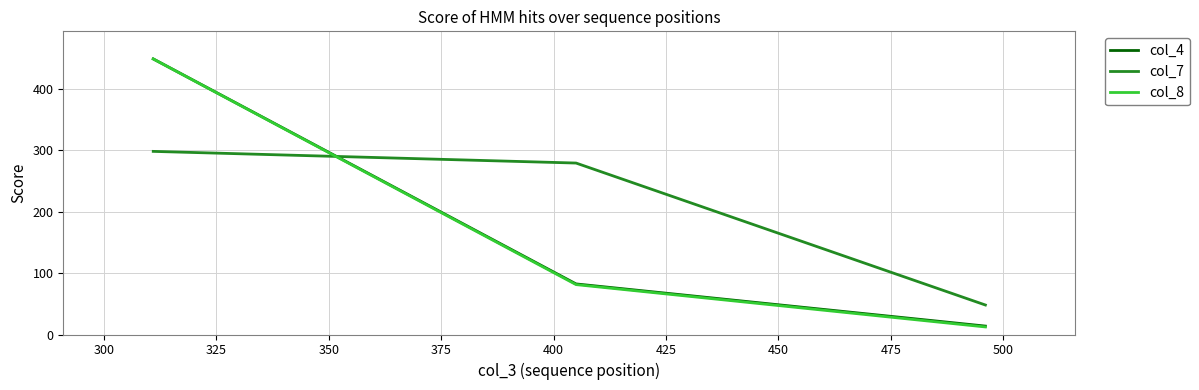

What are all the series names shown in the legend?

col_4, col_7, col_8